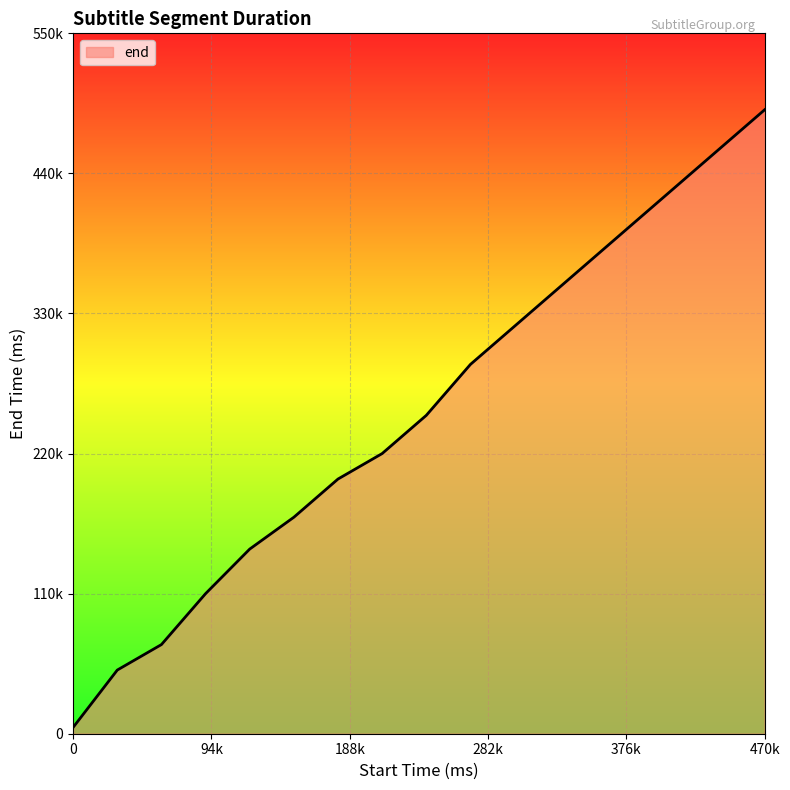

Is this an area chart (filled region under the line)?

Yes